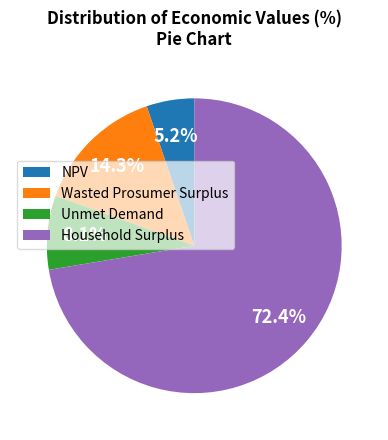

How many segments does this pie chart have?

4